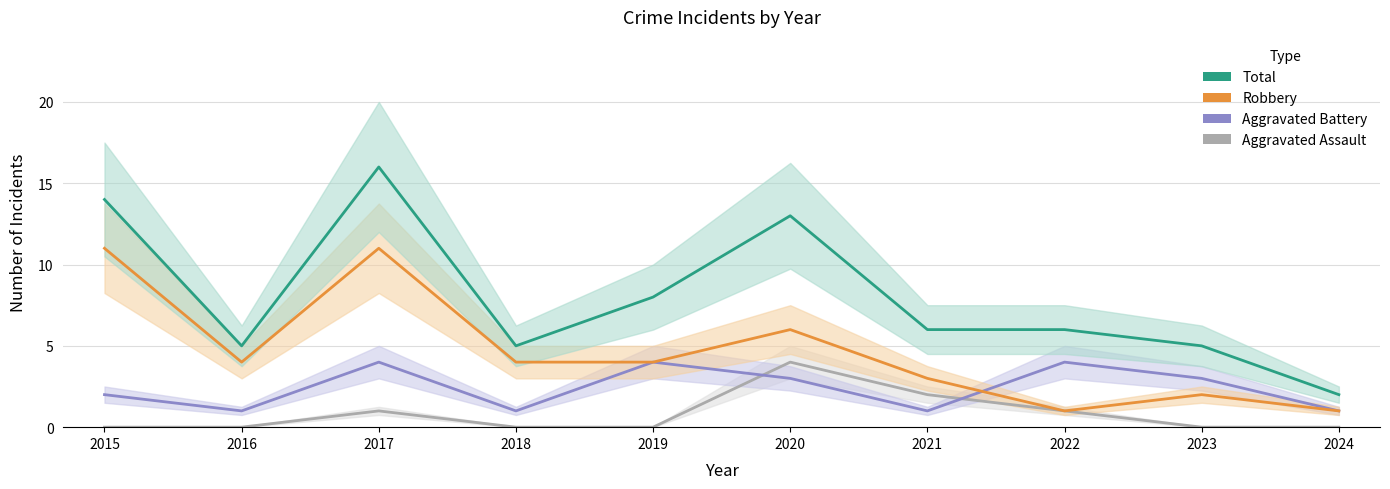

At which category does Aggravated Battery reach its first local peak?

2017